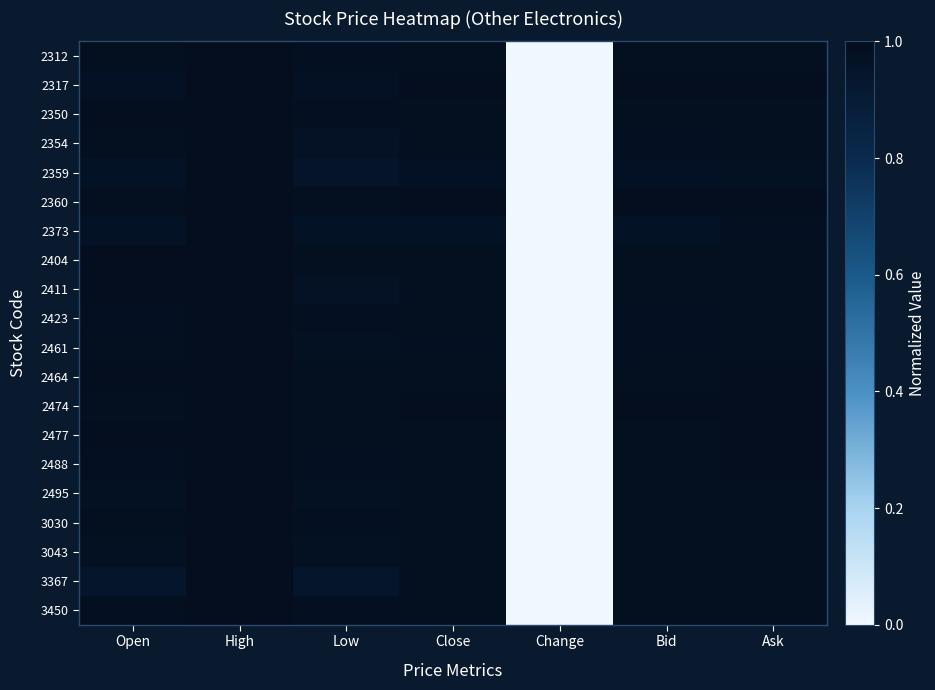

At Ask, list the series in order from largest to smallest.

2474, 2360, 2317, 2488, 2477, 2464, 2495, 2312, 3030, 2350, 2404, 2423, 3043, 3450, 2411, 3367, 2461, 2354, 2373, 2359